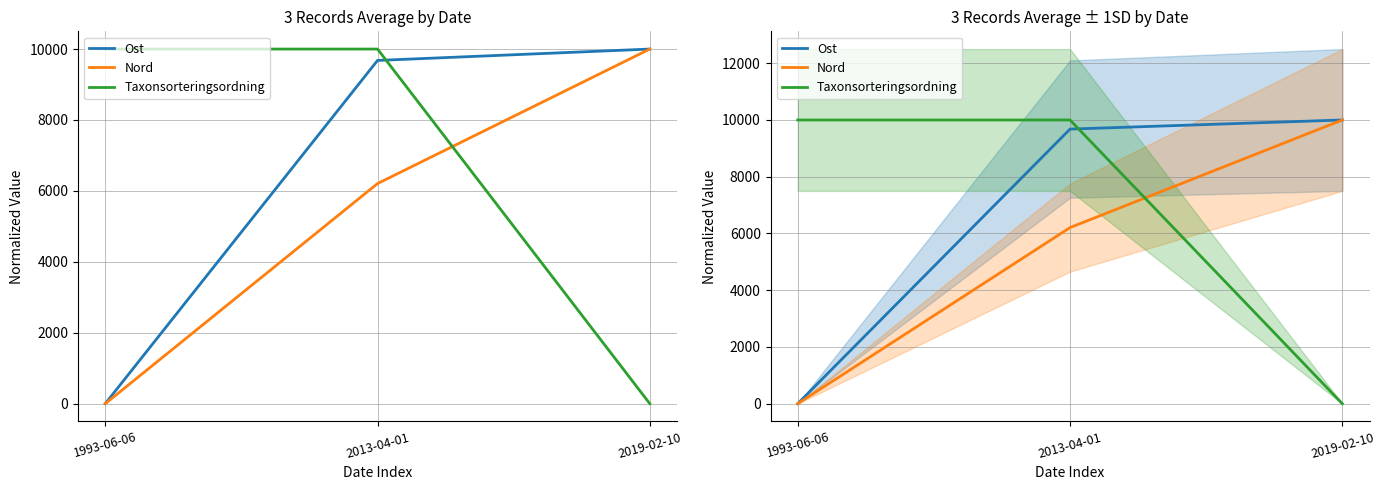

List the series in order of their peak value, lowest first.

Ost, Nord, Taxonsorteringsordning